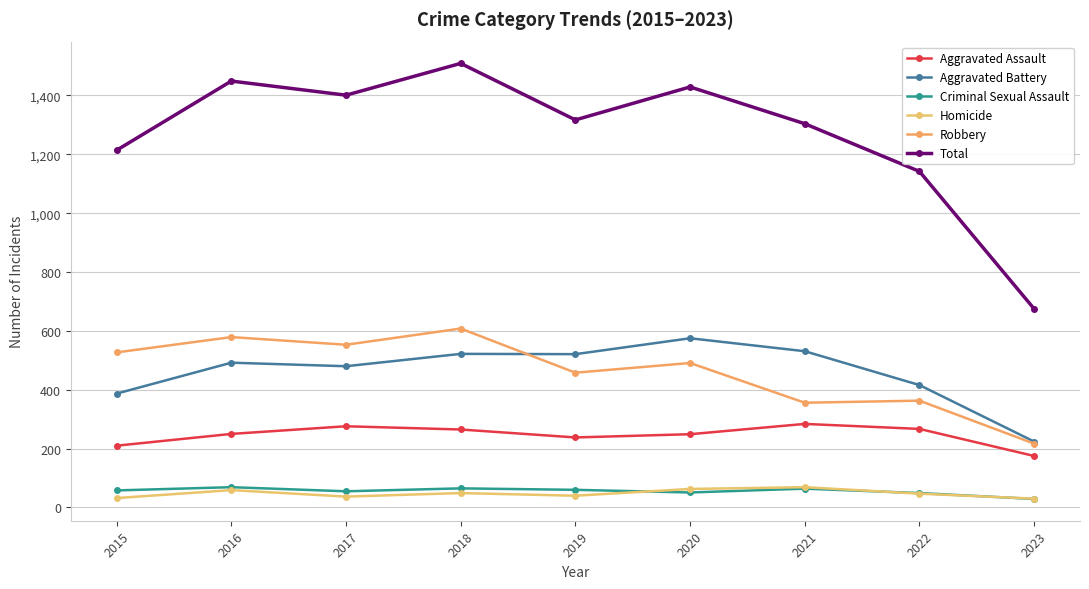

What is the difference between the maximum and minimum values in the Aggravated Battery series?

351